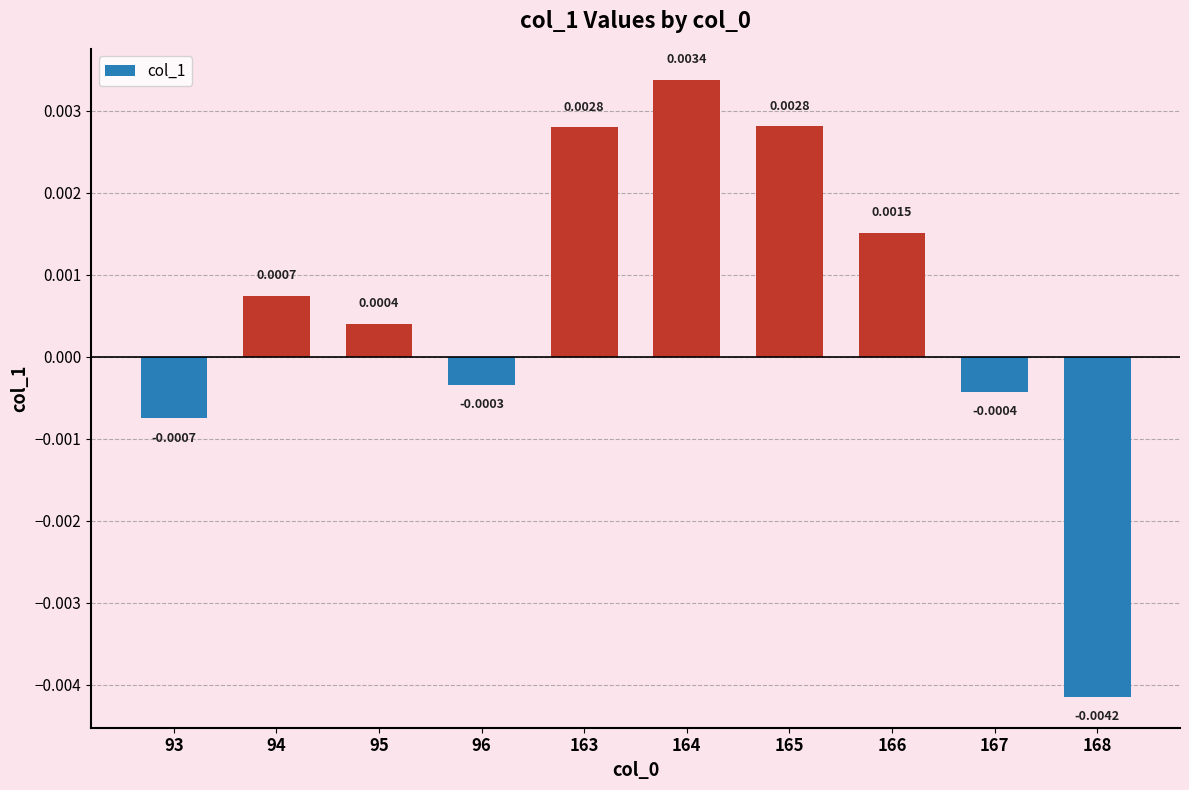

Which has a higher value, 168 or 93?

93